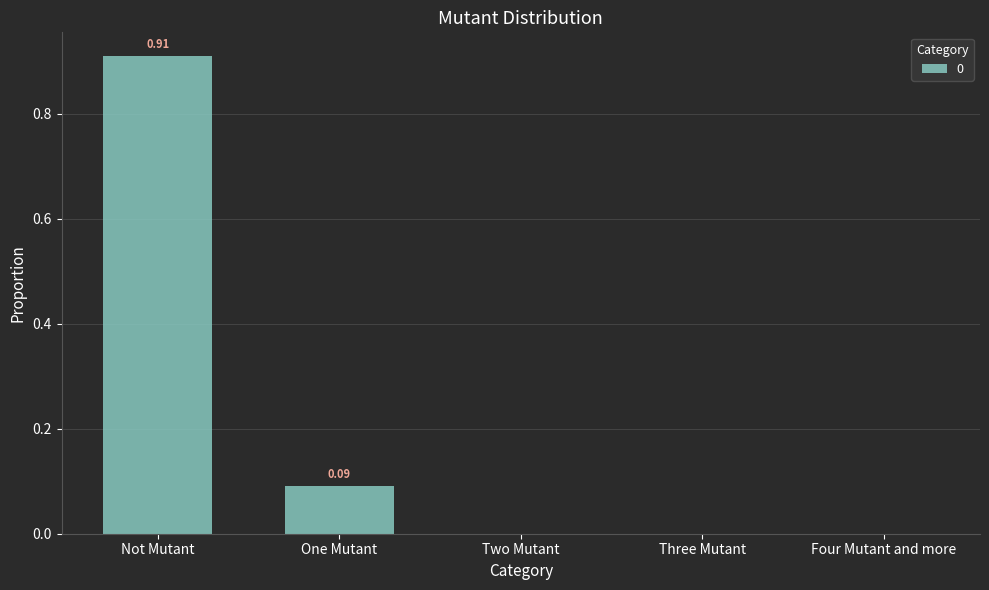

Reading left to right, transcribe all the data shown in this chart.

0.9	0.1	0.0	0.0	0.0